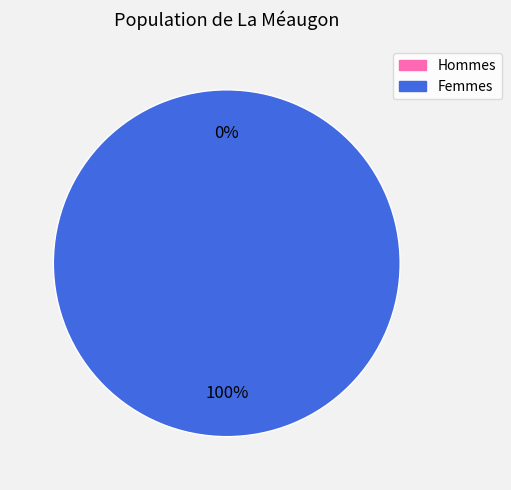

The 1485295304 slice represents 89% of the pie. True or false?

False